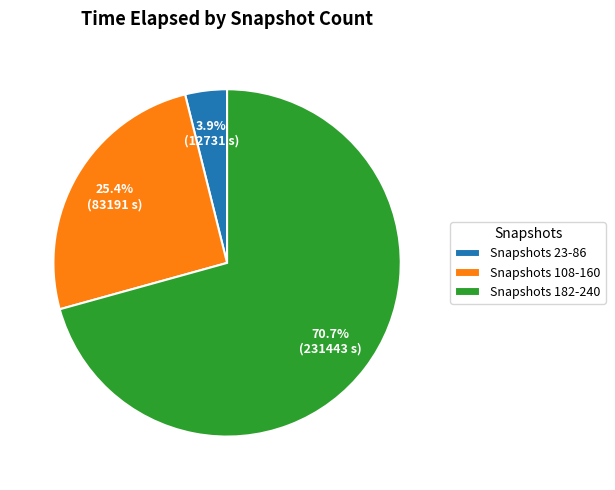

Is there any slice that represents more than half of the pie?

Yes